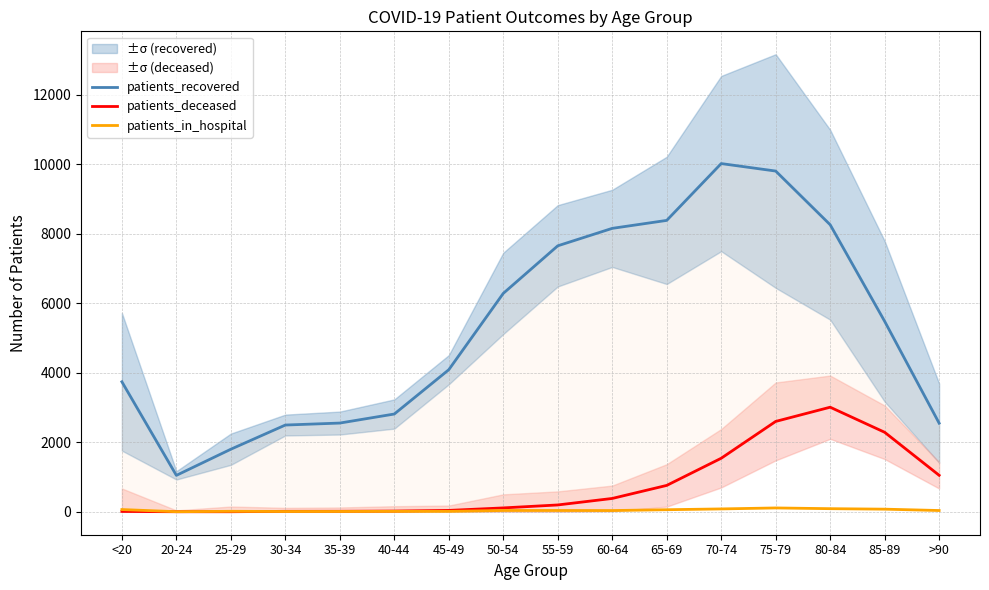

What is the label of the 5th point from the right?

70-74